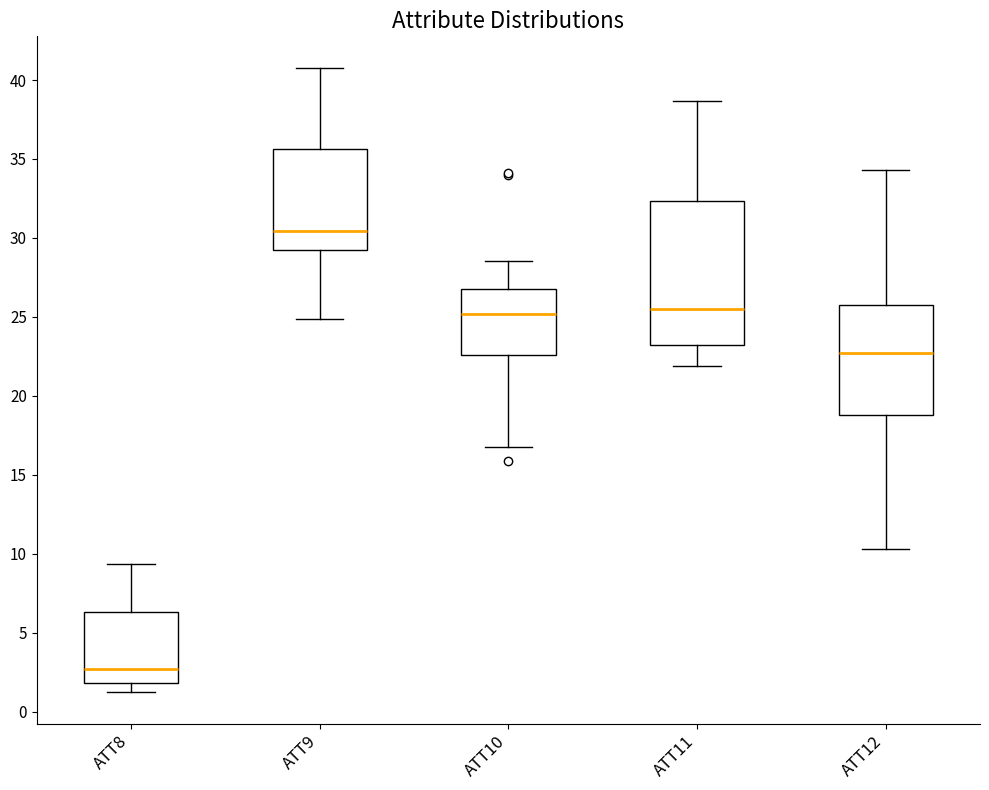

Reading left to right, read every box against the y-axis: the position of its median line, the range the box covers, and the ends of its whiskers. The values are not printed on the chart, so give them approximately, as read against the axis.

ATT8: median 2.5, box 2.0 to 6.5, whiskers 1.0 to 9.5
ATT9: median 30.5, box 29.0 to 35.5, whiskers 25.0 to 41.0
ATT10: median 25.0, box 22.5 to 27.0, whiskers 17.0 to 28.5
ATT11: median 25.5, box 23.0 to 32.5, whiskers 22.0 to 38.5
ATT12: median 22.5, box 19.0 to 25.5, whiskers 10.5 to 34.5